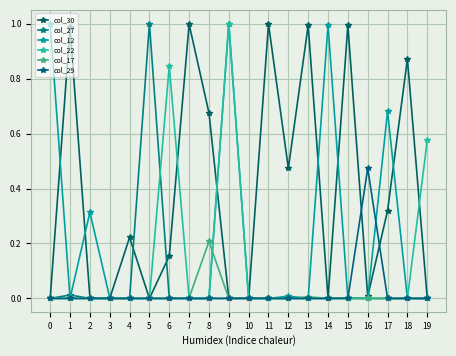

Between 4 and 15, which series saw the biggest shift?

col_30